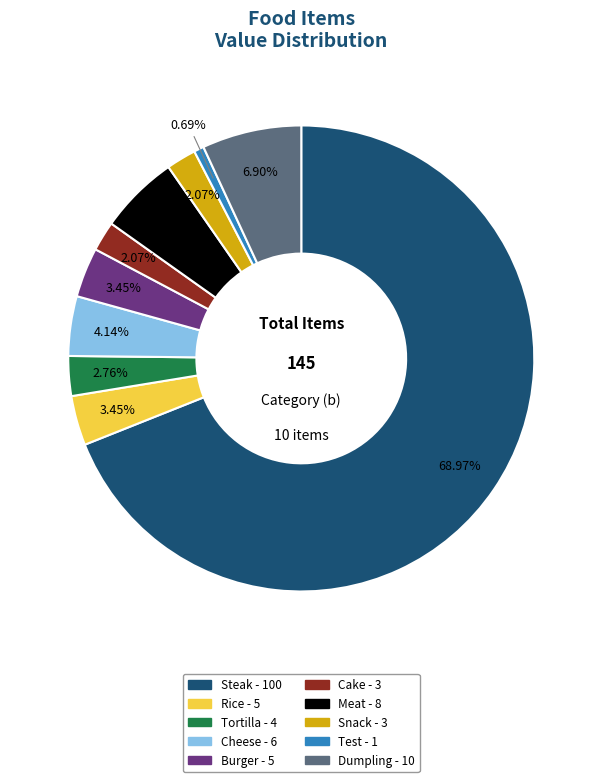

Does any single category account for the majority?

Yes